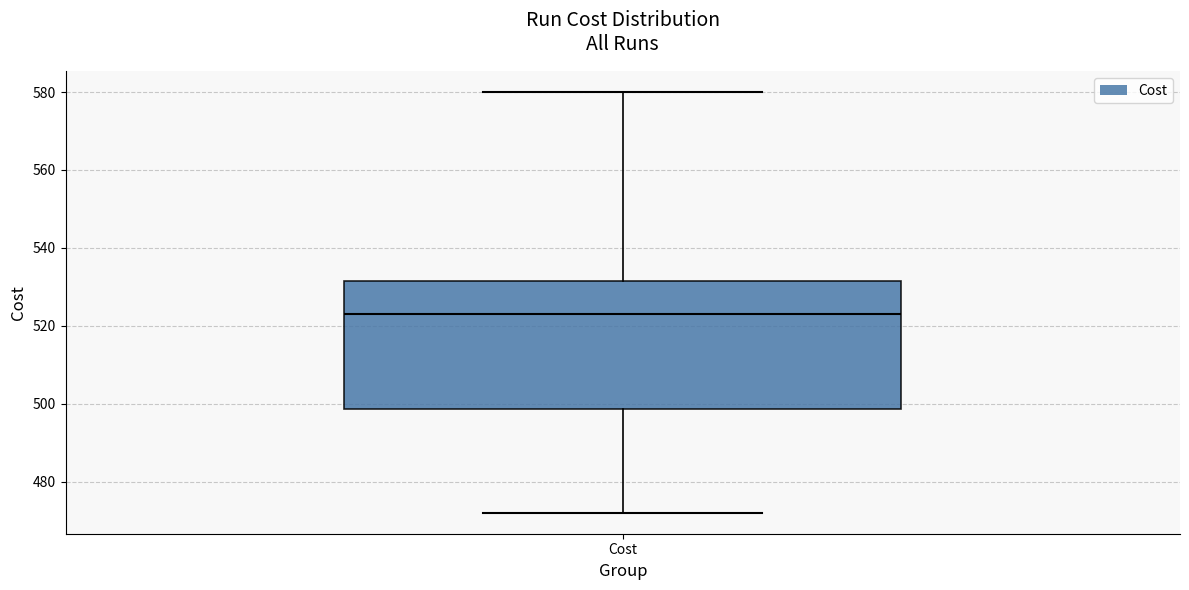

Where is the upper edge of the box for Cost on the y-axis? The values are not printed on the chart, so give them approximately, as read against the axis.

532